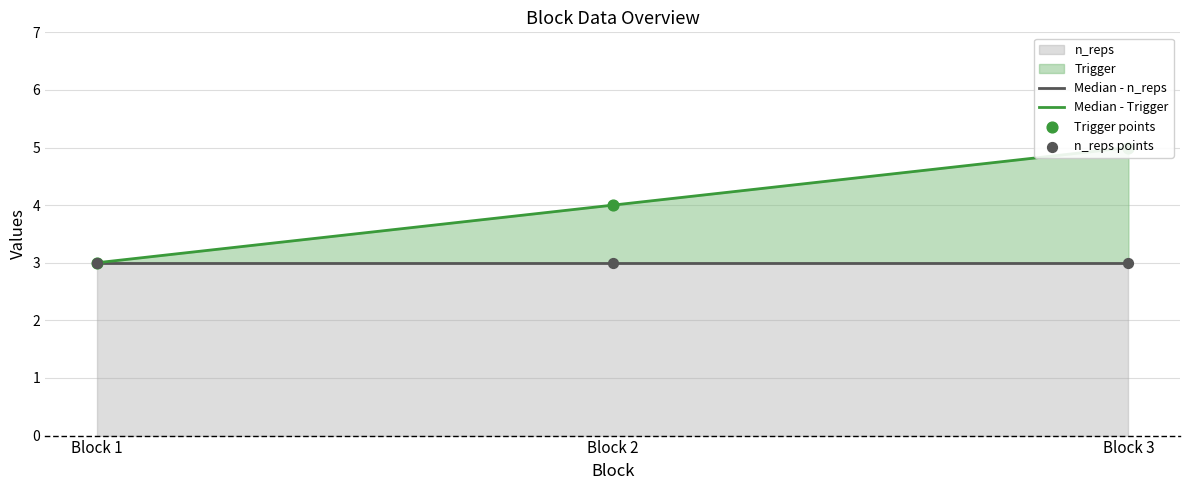

Which series contains the highest Y value?

Median - Trigger